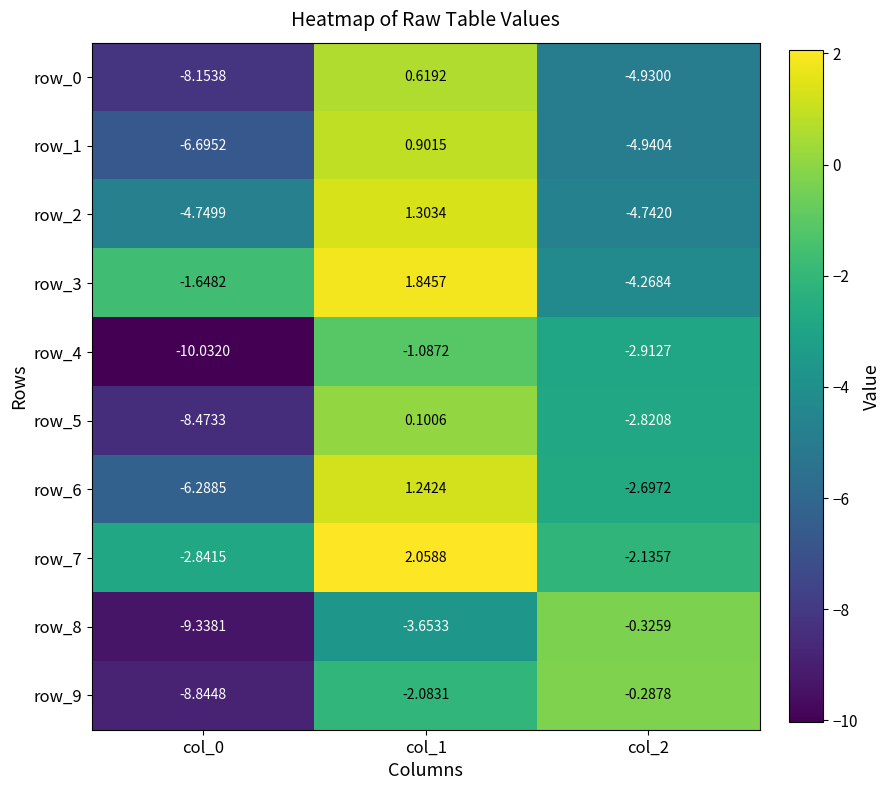

What is the difference between the highest and lowest values at col_2?

4.7